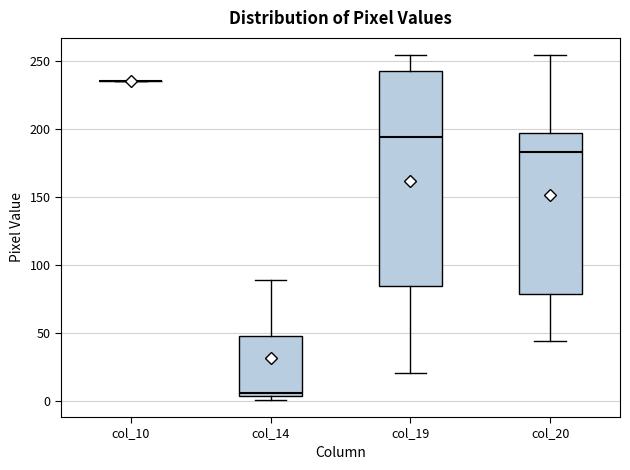

Which box is the tallest, from its lower edge to its upper edge?

col_19